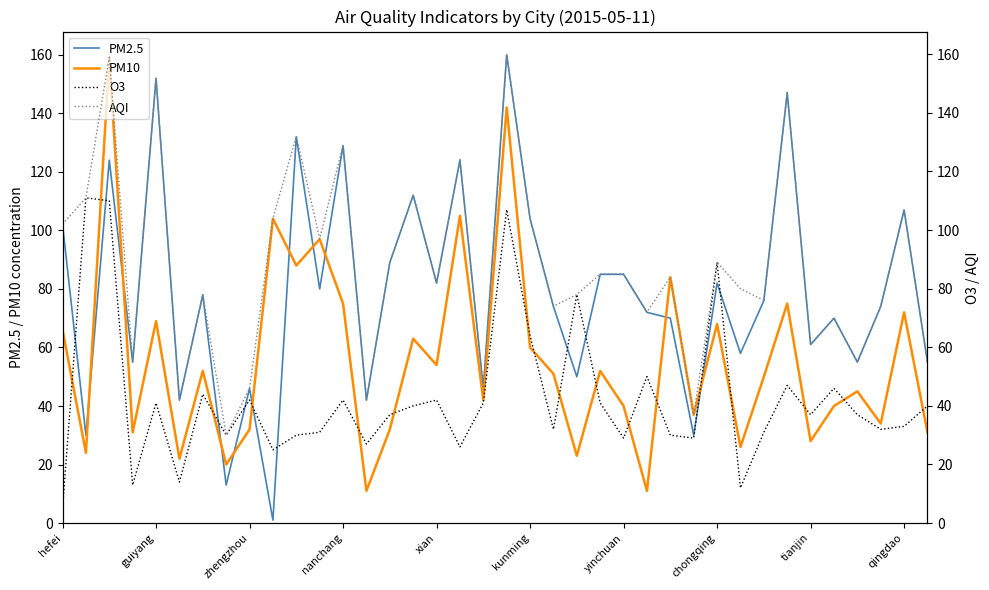

Reading left to right, extract all data points from this chart.

PM2.5: 102	30	124	55	152	42	78	13	46	1	132	80	129	42	89	112	82	124	46	160	104	74	50	85	85	72	70	30	82	58	76	147	61	70	55	74	107	55
PM10: 66	24	159	31	69	22	52	20	32	104	88	97	75	11	32	63	54	105	42	142	60	51	23	52	40	11	84	37	68	26	50	75	28	40	45	34	72	31
O3: 5	111	110	13	41	14	44	30	42	25	30	31	42	27	37	40	42	26	41	107	64	32	78	41	29	50	30	29	89	12	31	47	37	46	37	32	33	40
AQI: 102	111	159	55	152	42	78	30	46	104	132	97	129	42	89	112	82	124	46	160	104	74	78	85	85	72	84	37	89	80	76	147	61	70	55	74	107	55